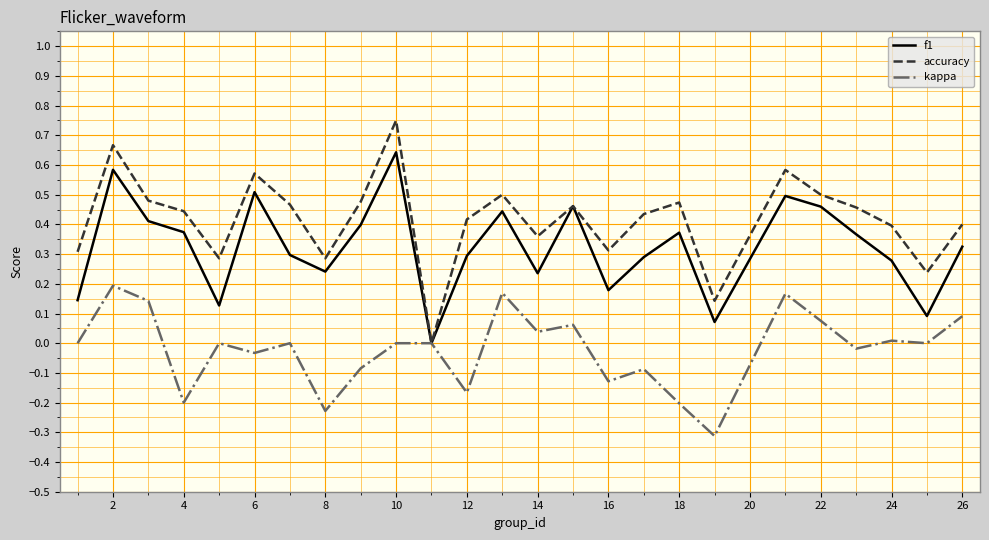

How many categories are shown in the chart?

25